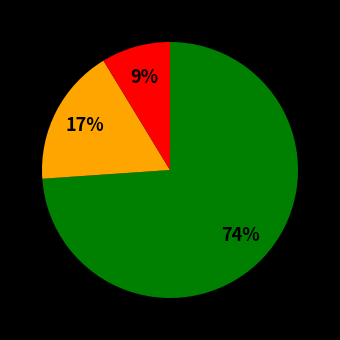

To the nearest percent, what is the average slice percentage?

33%